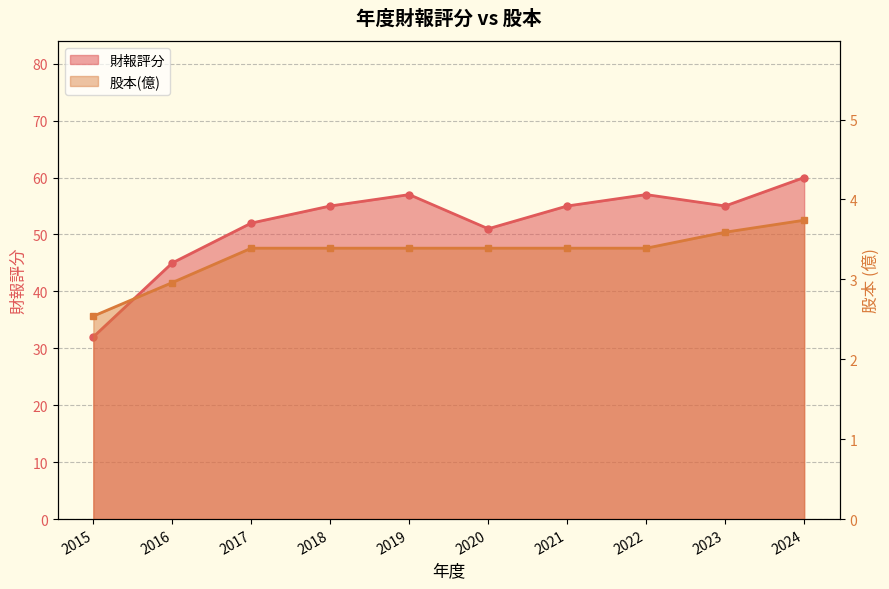

How many values in the 股本(億) series are below 3?

2